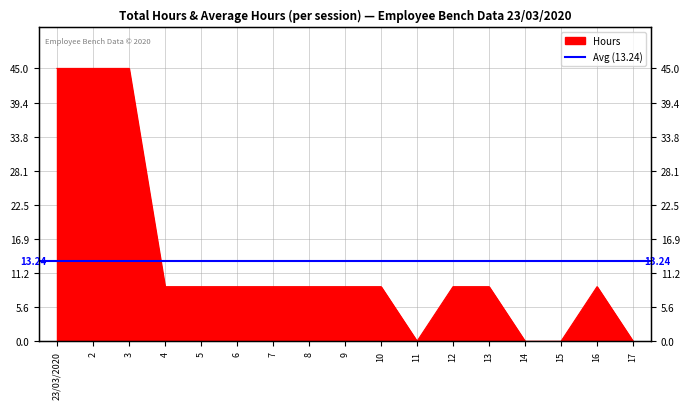

The value at 5 is 9. True or false?

True